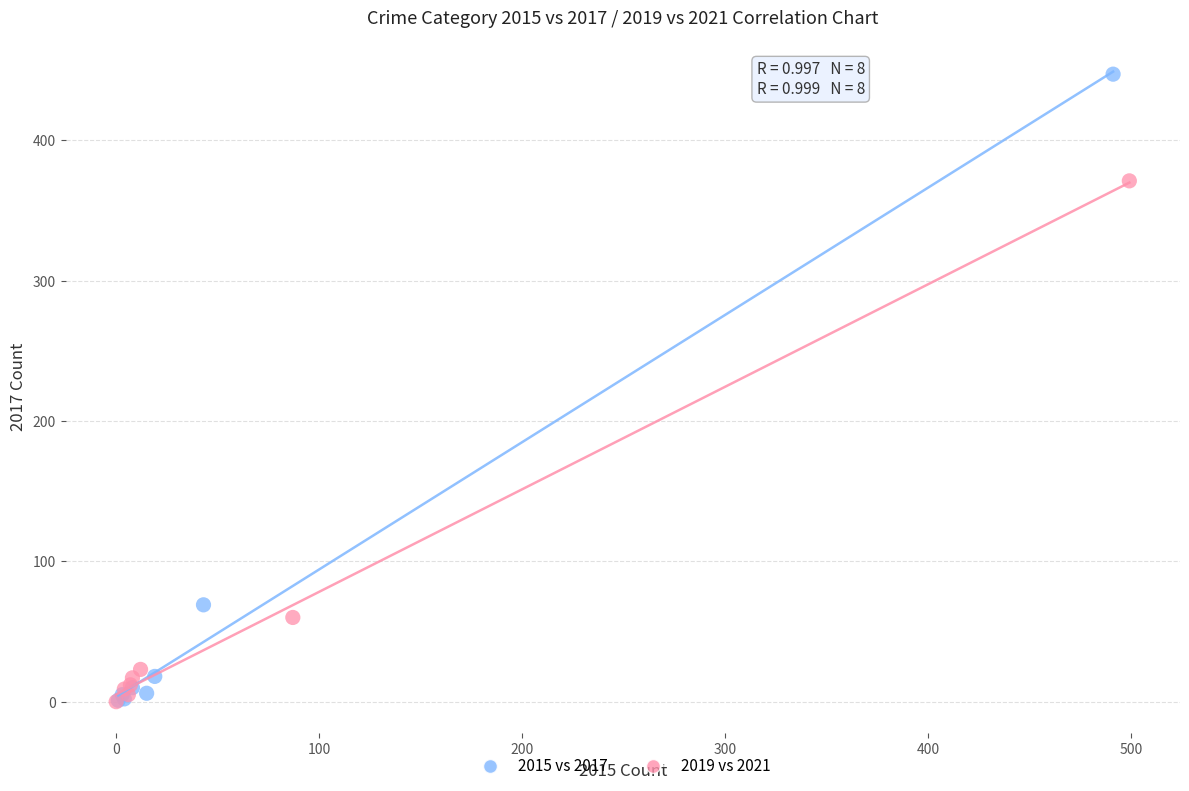

Which series has the widest spread of Y values?

2015 vs 2017